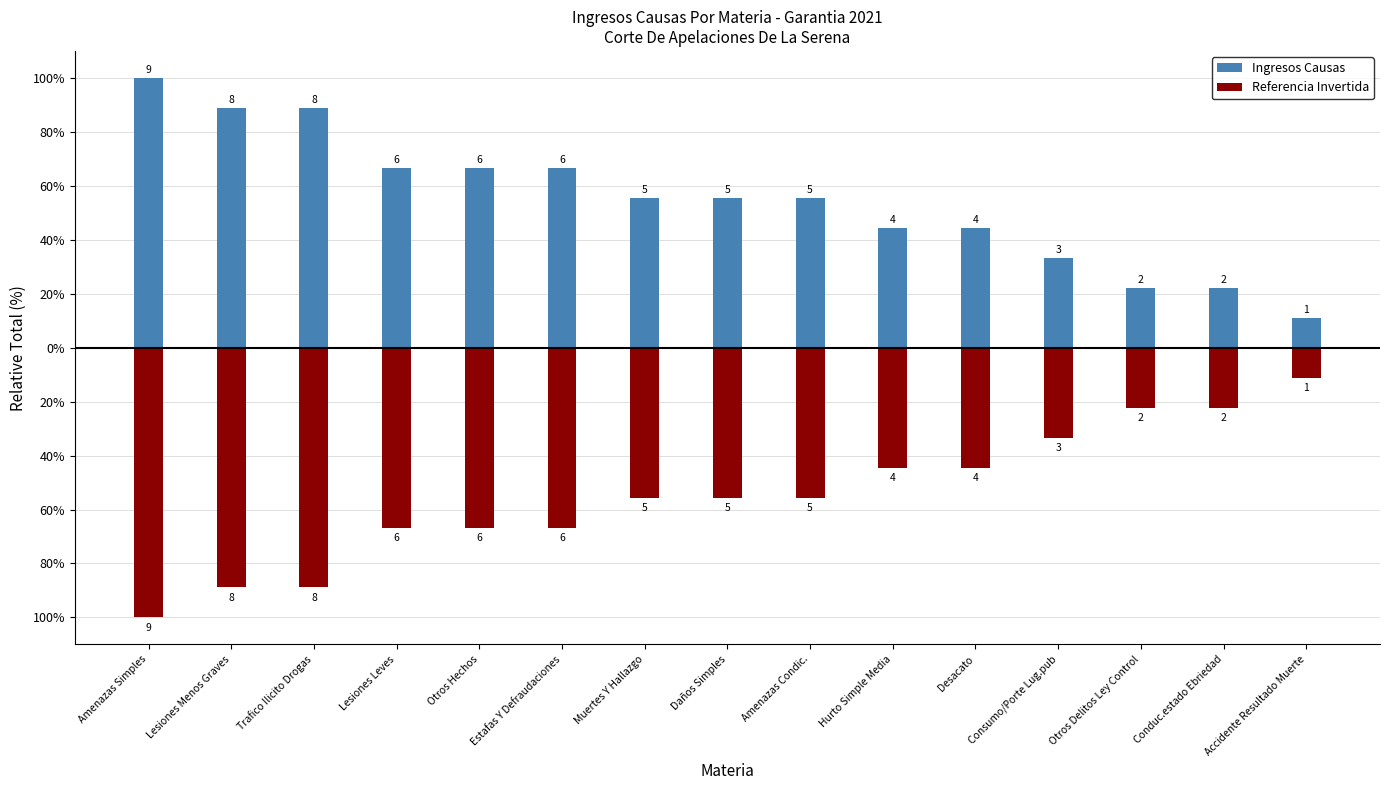

What is the minimum value for Ingresos Causas?

11.1